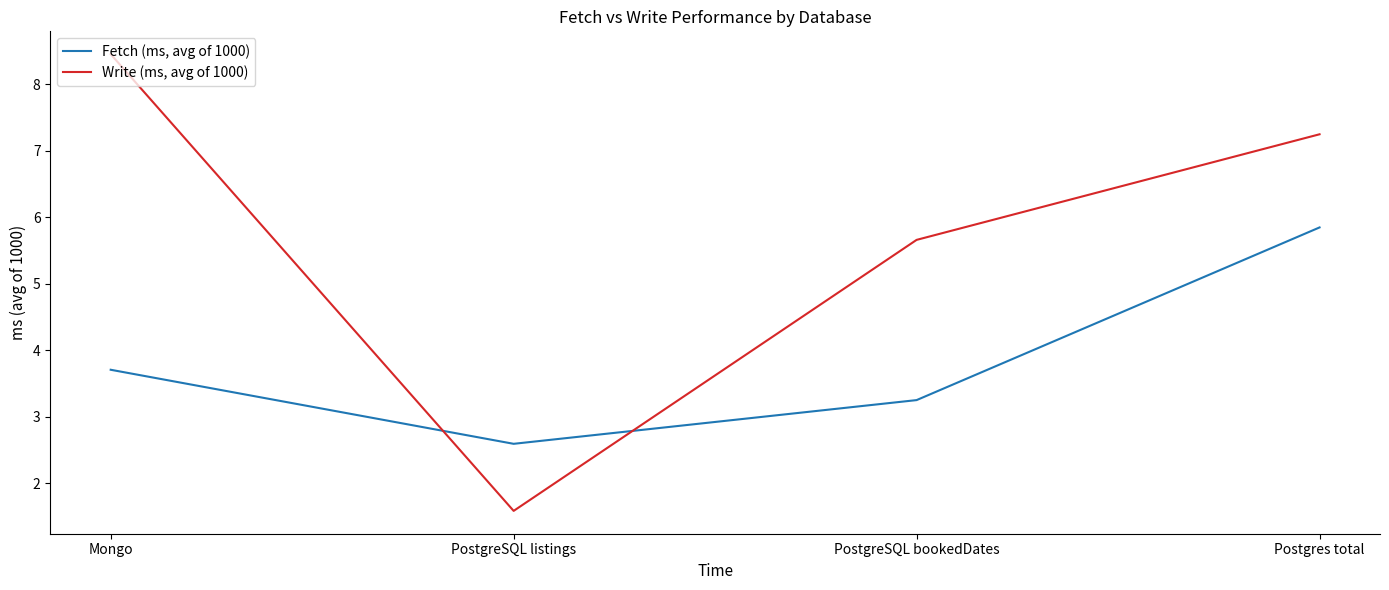

List the series in order of their peak value, highest first.

Write (ms, avg of 1000), Fetch (ms, avg of 1000)